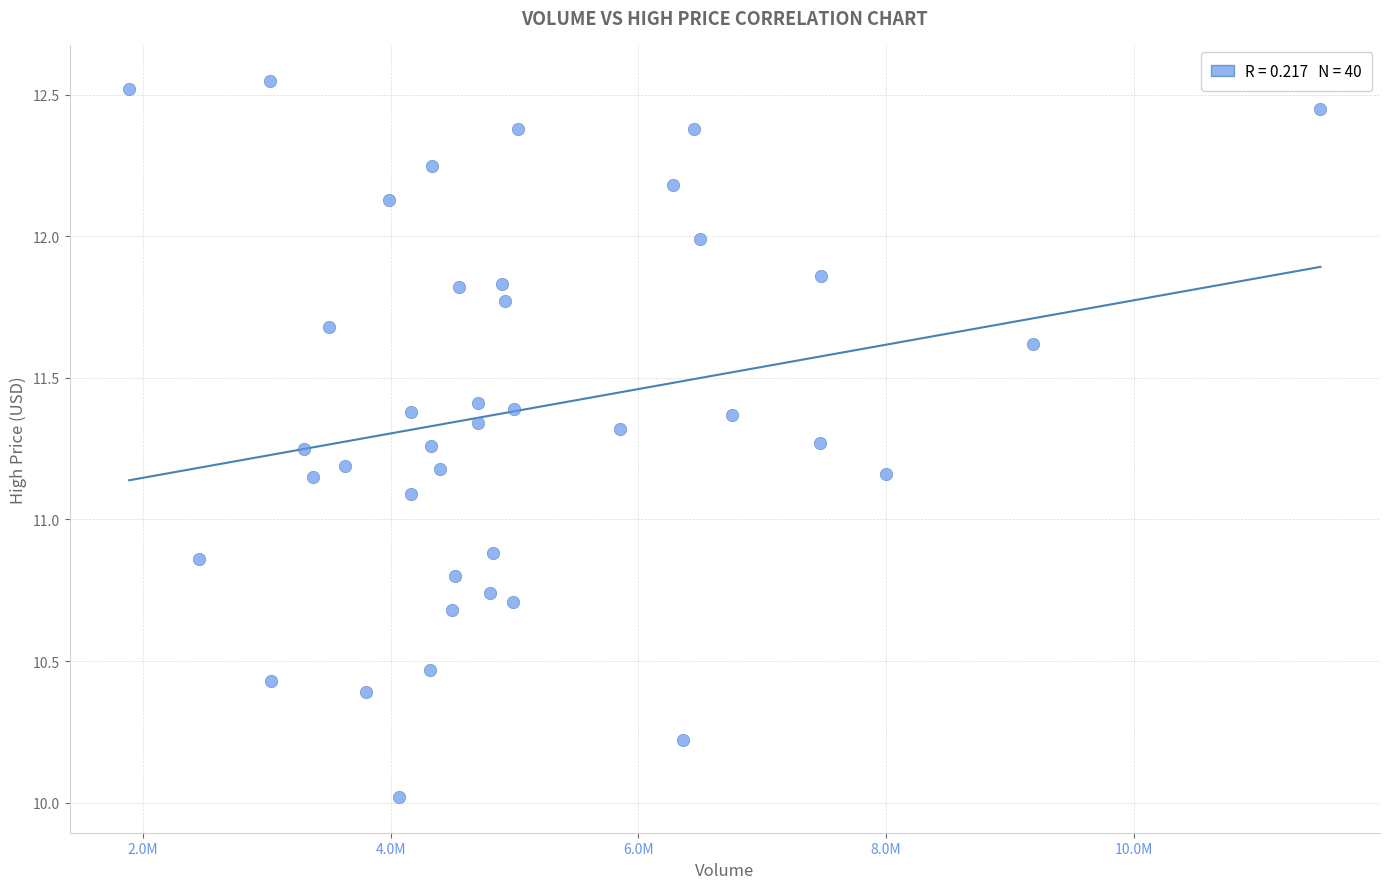

What is the range of Y values (max minus min)?

2.5